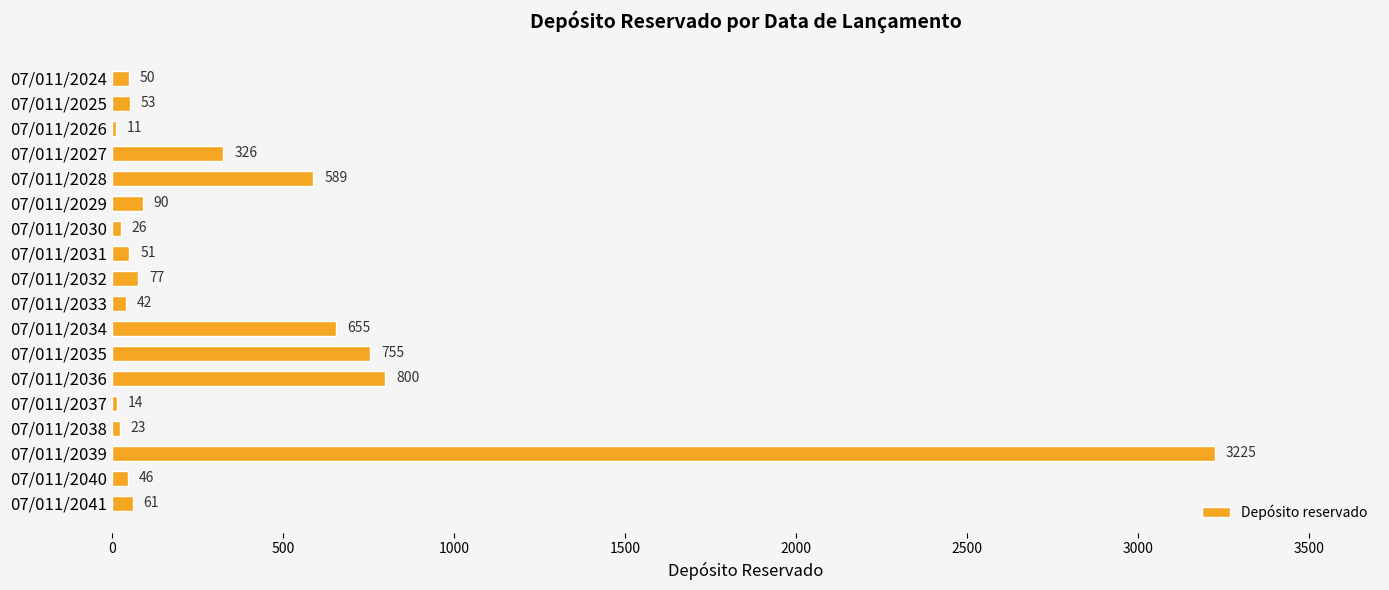

Reading bottom to top, extract all data points from this chart.

07/011/2041=61	07/011/2040=46	07/011/2039=3225	07/011/2038=23	07/011/2037=14	07/011/2036=800	07/011/2035=755	07/011/2034=655	07/011/2033=42	07/011/2032=77	07/011/2031=51	07/011/2030=26	07/011/2029=90	07/011/2028=589	07/011/2027=326	07/011/2026=11	07/011/2025=53	07/011/2024=50